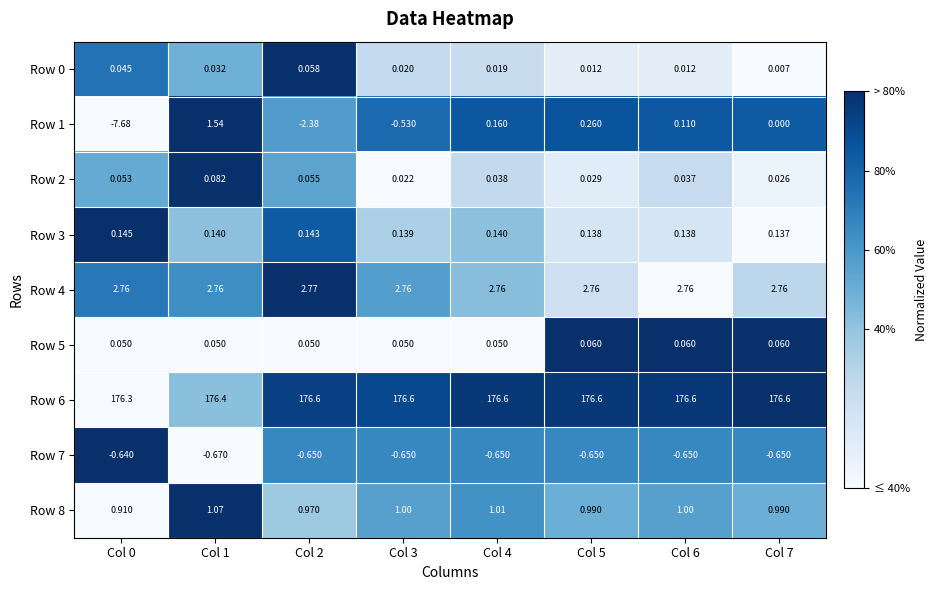

Is the value of Row 8 at Col 1 greater than the value of Row 1 at Col 4?

Yes